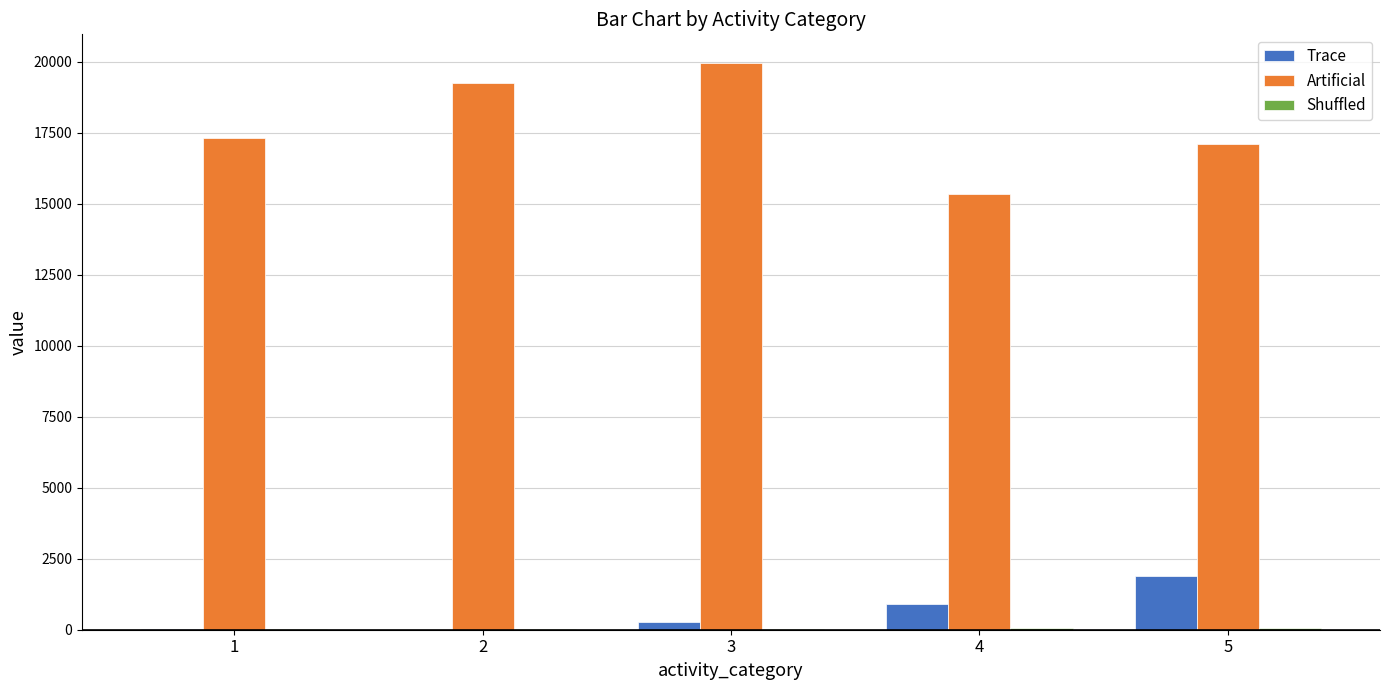

What is the average value of the Trace series?

619.5